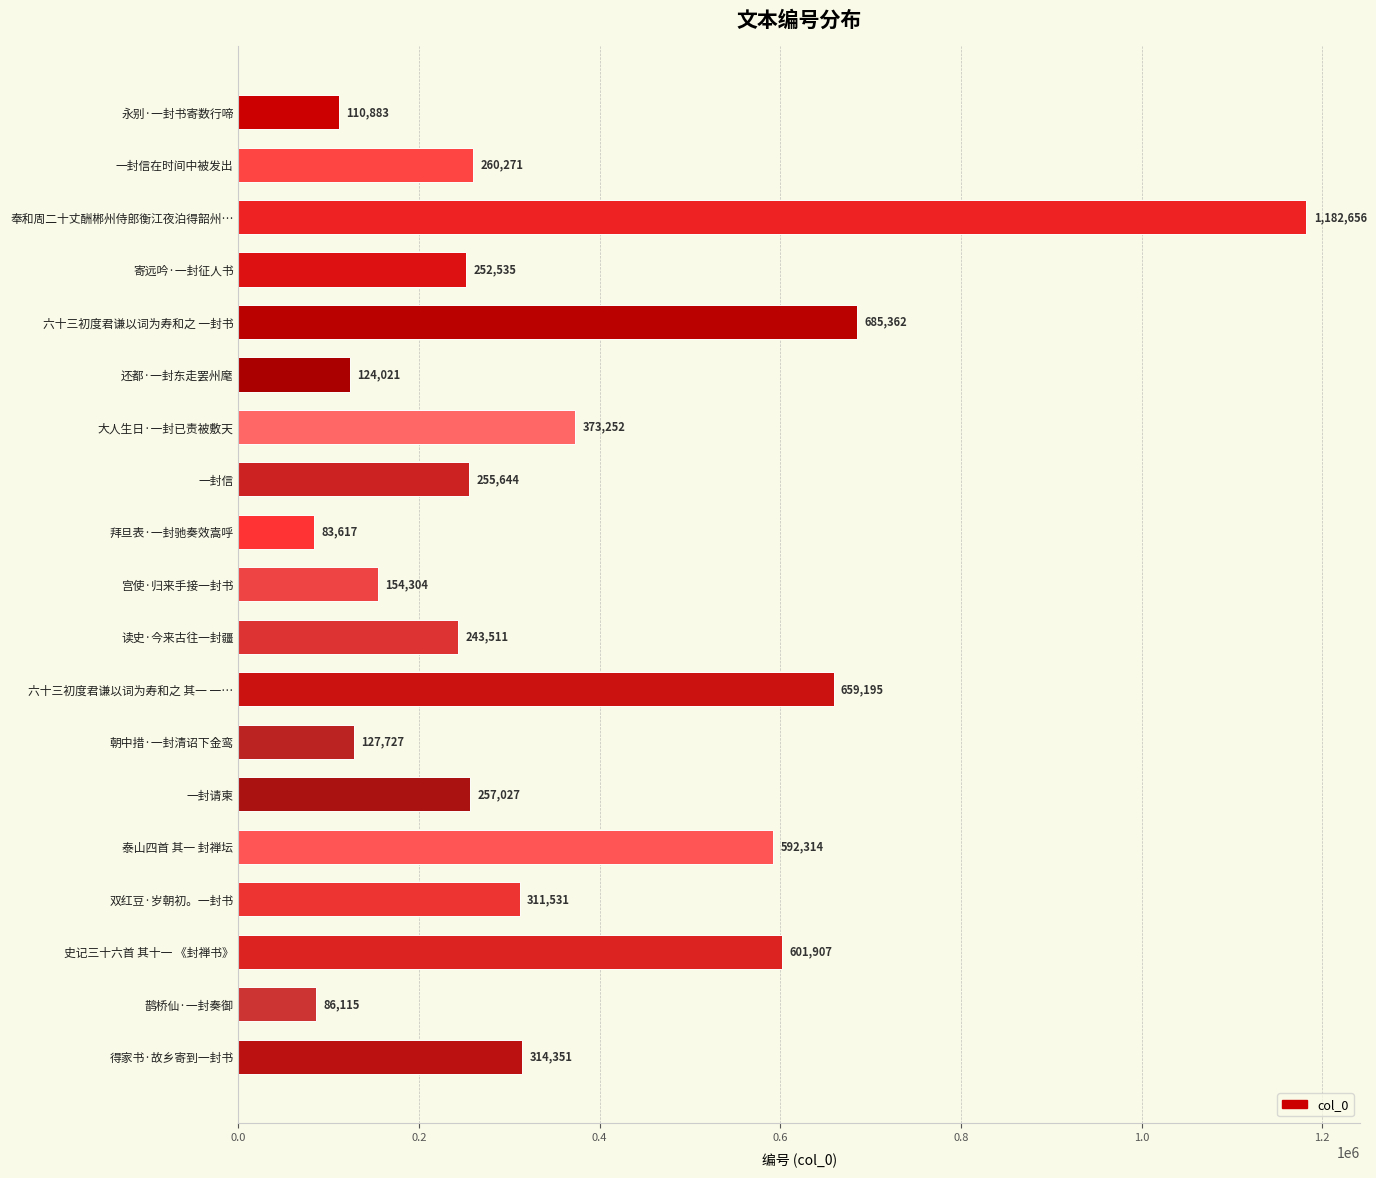

What is the label of the 2nd bar from the top?

一封信在时间中被发出